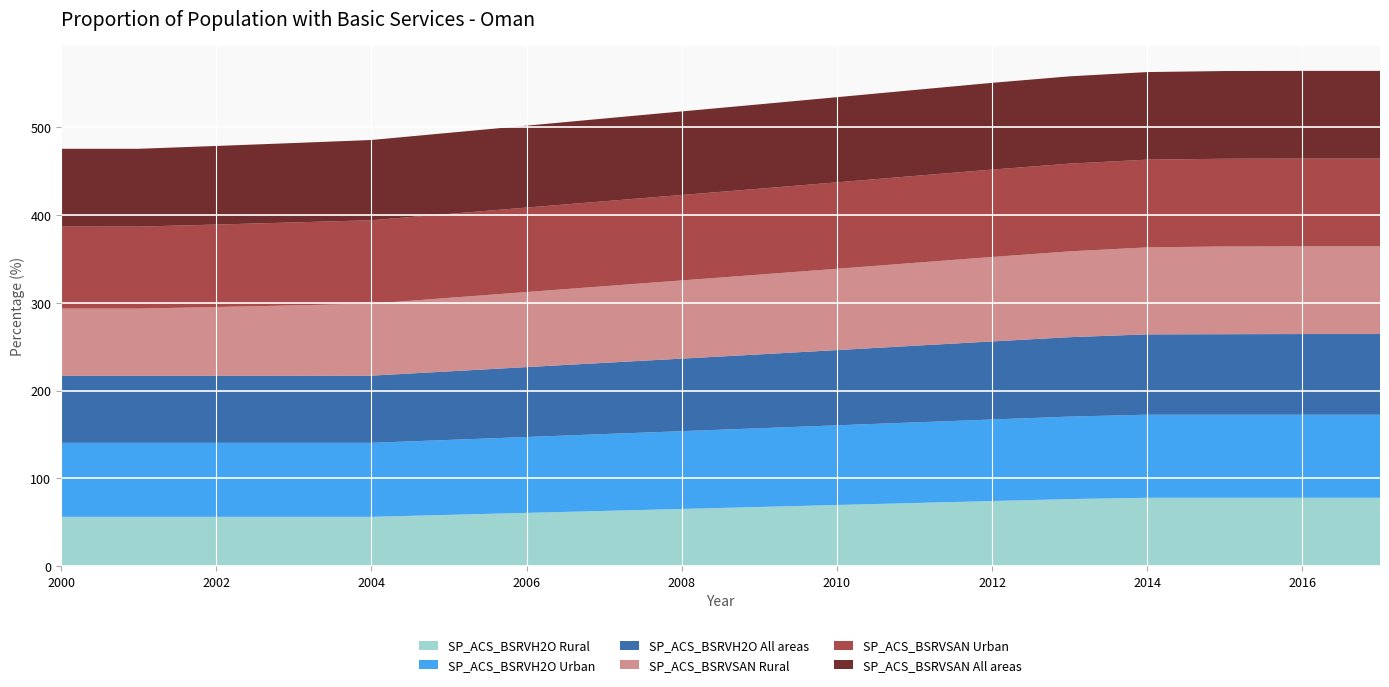

Reading left to right, transcribe all the data shown in this chart.

SP_ACS_BSRVH2O Rural: 2000=56.2	2001=56.2	2002=56.2	2003=56.2	2004=56.2	2005=58.4	2006=60.7	2007=62.9	2008=65.2	2009=67.4	2010=69.7	2011=71.9	2012=74.2	2013=76.4	2014=77.9	2015=77.9	2016=77.9	2017=77.9
SP_ACS_BSRVH2O Urban: 2000=84.4	2001=84.4	2002=84.4	2003=84.4	2004=84.4	2005=85.4	2006=86.5	2007=87.6	2008=88.7	2009=89.7	2010=90.8	2011=91.9	2012=93.0	2013=94.0	2014=94.7	2015=94.7	2016=94.7	2017=94.7
SP_ACS_BSRVH2O All areas: 2000=76.3	2001=76.3	2002=76.3	2003=76.4	2004=76.6	2005=78.1	2006=79.7	2007=81.2	2008=82.7	2009=84.2	2010=85.8	2011=87.4	2012=89.0	2013=90.5	2014=91.6	2015=91.8	2016=91.9	2017=91.9
SP_ACS_BSRVSAN Rural: 2000=76.7	2001=76.7	2002=78.5	2003=80.3	2004=82.0	2005=83.8	2006=85.6	2007=87.4	2008=89.1	2009=90.9	2010=92.7	2011=94.5	2012=96.3	2013=97.8	2014=99.2	2015=100.0	2016=100.0	2017=100.0
SP_ACS_BSRVSAN Urban: 2000=93.5	2001=93.5	2002=94.0	2003=94.6	2004=95.1	2005=95.7	2006=96.3	2007=96.8	2008=97.4	2009=98.0	2010=98.5	2011=99.1	2012=99.6	2013=100.0	2014=100.0	2015=100.0	2016=100.0	2017=100.0
SP_ACS_BSRVSAN All areas: 2000=88.7	2001=88.7	2002=89.6	2003=90.5	2004=91.4	2005=92.4	2006=93.4	2007=94.3	2008=95.3	2009=96.2	2010=97.1	2011=98.0	2012=98.9	2013=99.5	2014=99.8	2015=100.0	2016=100.0	2017=100.0